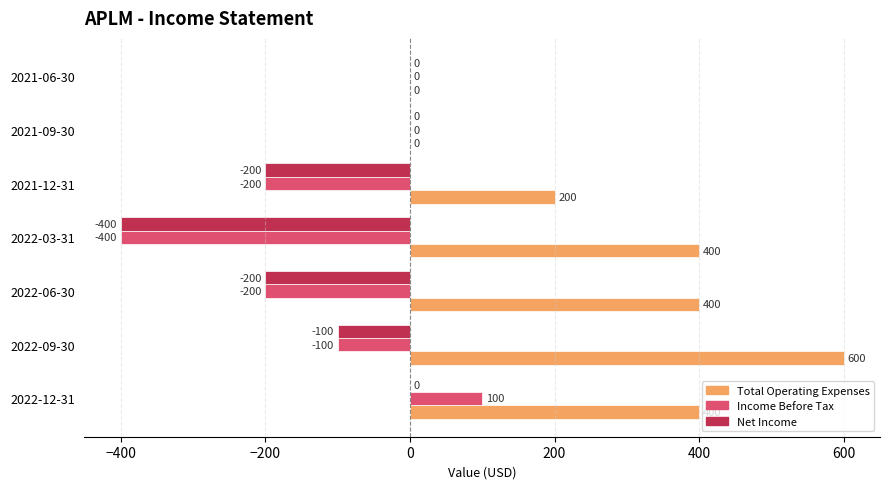

What value does the Net Income series have at 2022-06-30?

-200